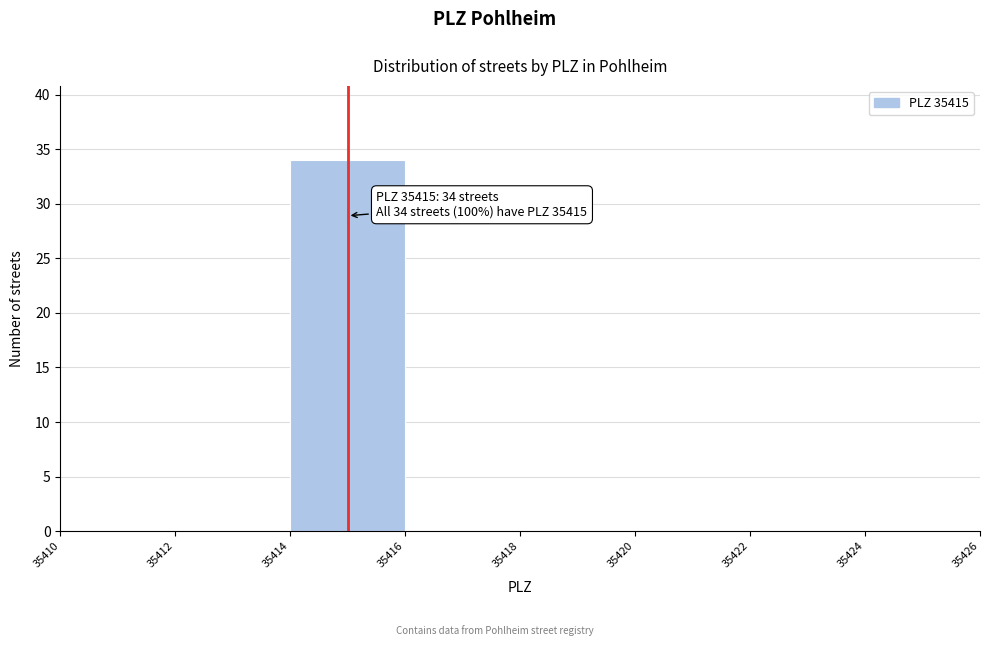

Over which range of the x-axis is the bar tallest?

35414 to 35416